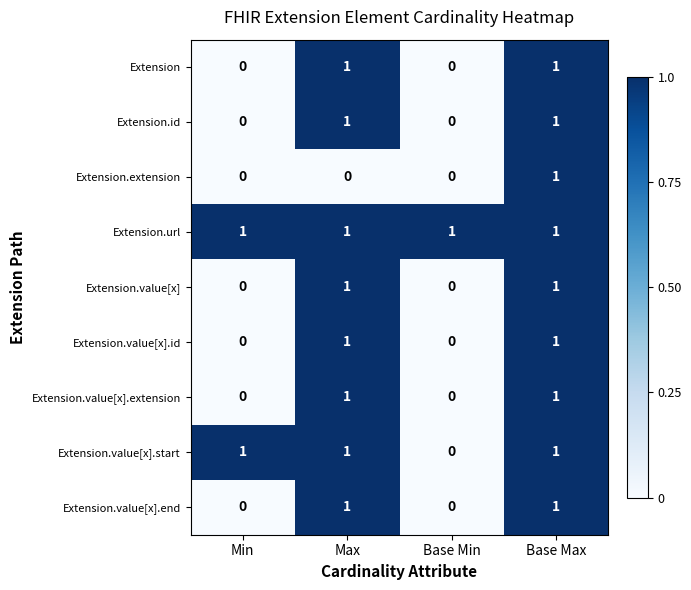

At how many categories does at least one series exceed 0?

4